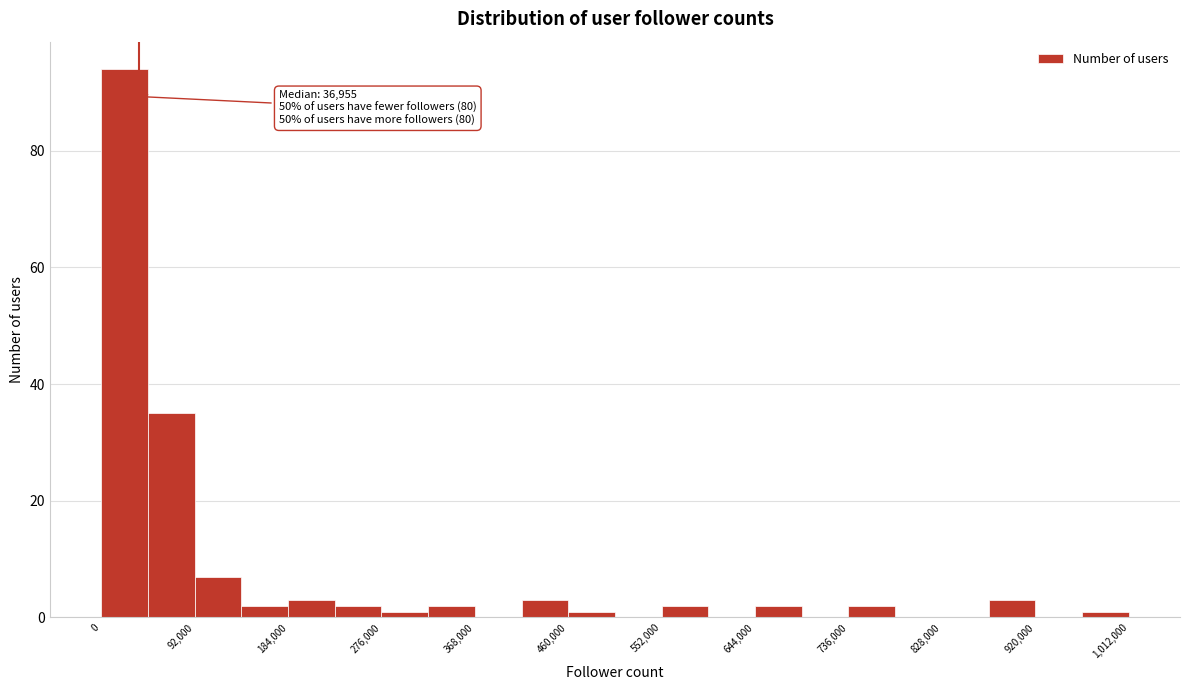

Over which range of the x-axis is the bar tallest?

0 to 46000